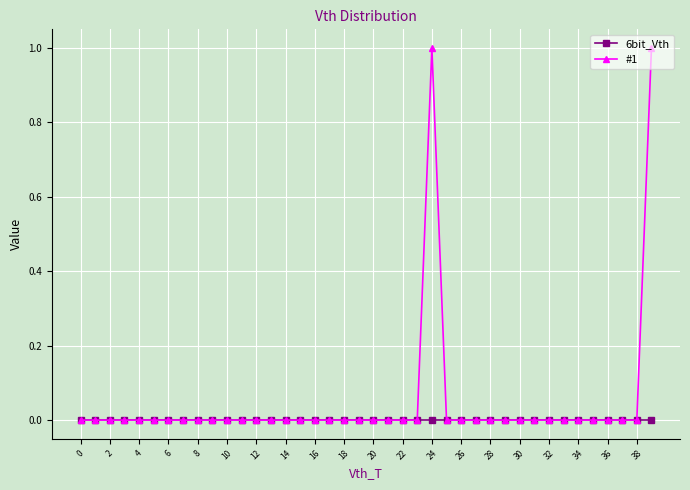

Which series has the largest range (max minus min)?

#1